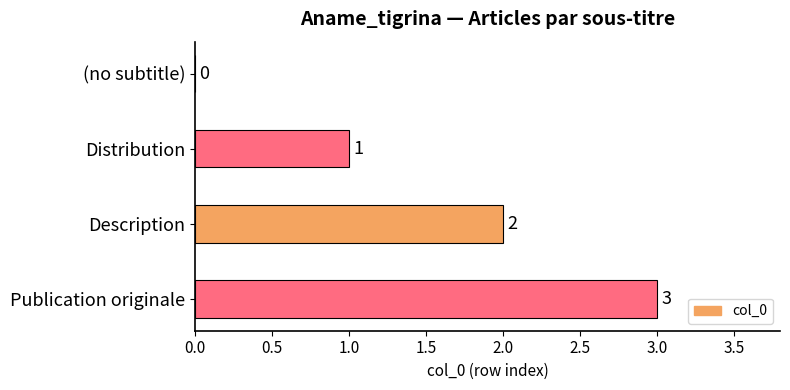

Count the number of data series in this chart.

1